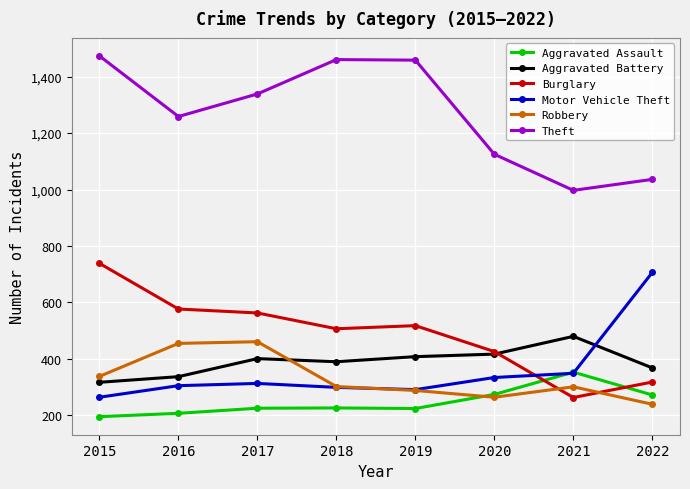

How many lines are shown in the chart?

6